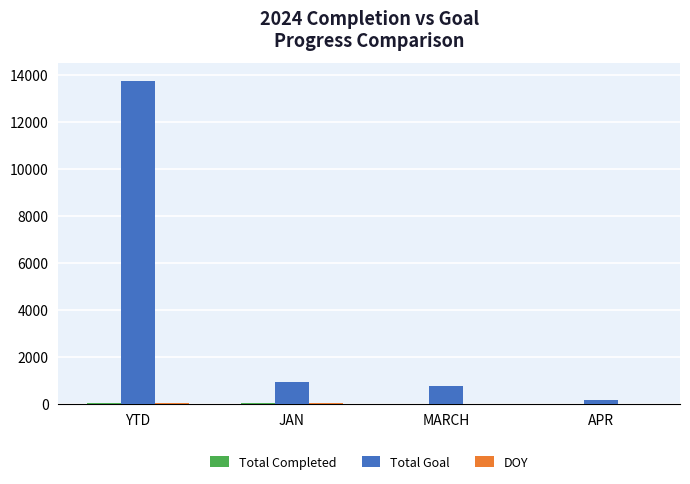

Is it true that Total Goal equals 262 at MARCH?

False